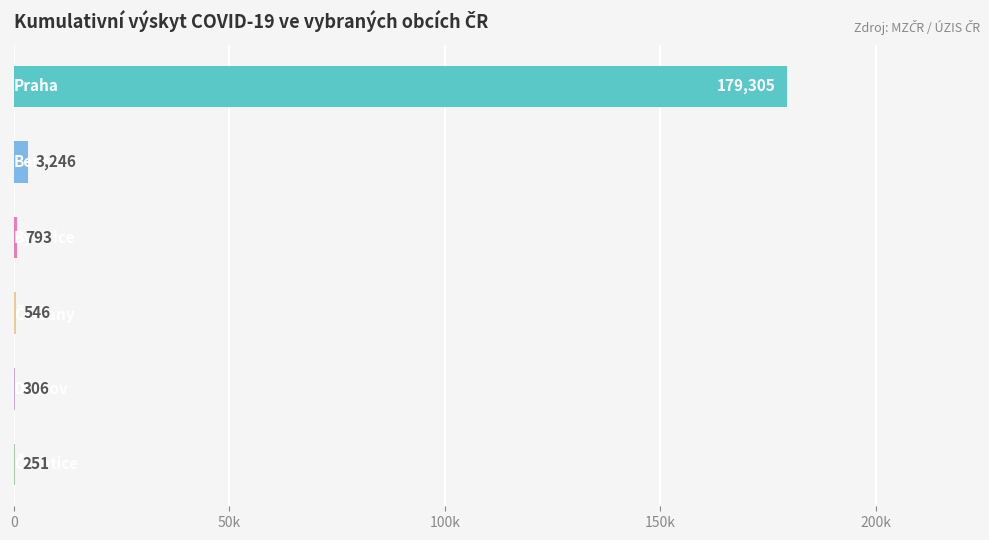

What is the greatest value displayed?

179305